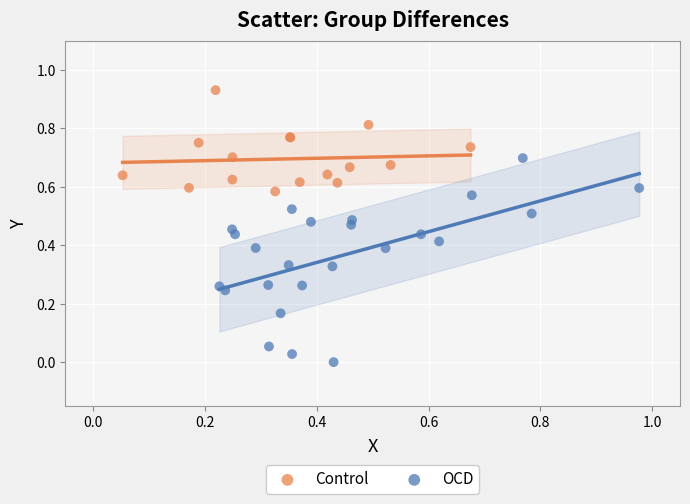

What are all the series names shown in the legend?

Control, OCD